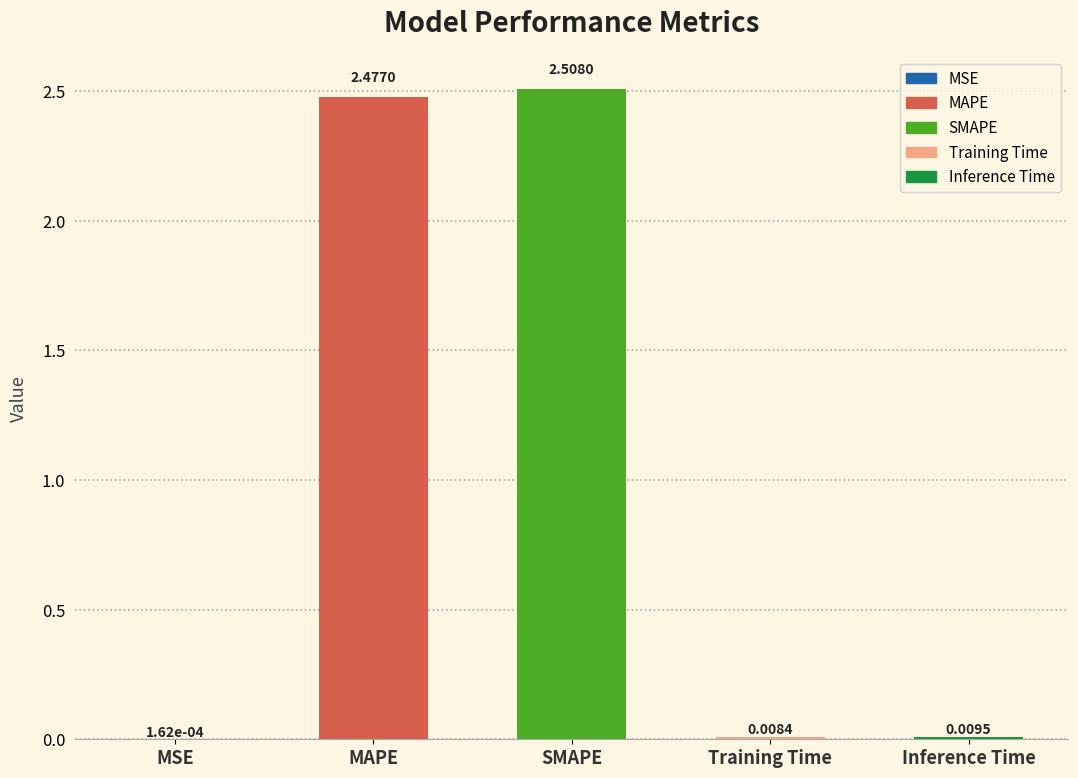

At which category does the chart reach its peak across all series?

SMAPE